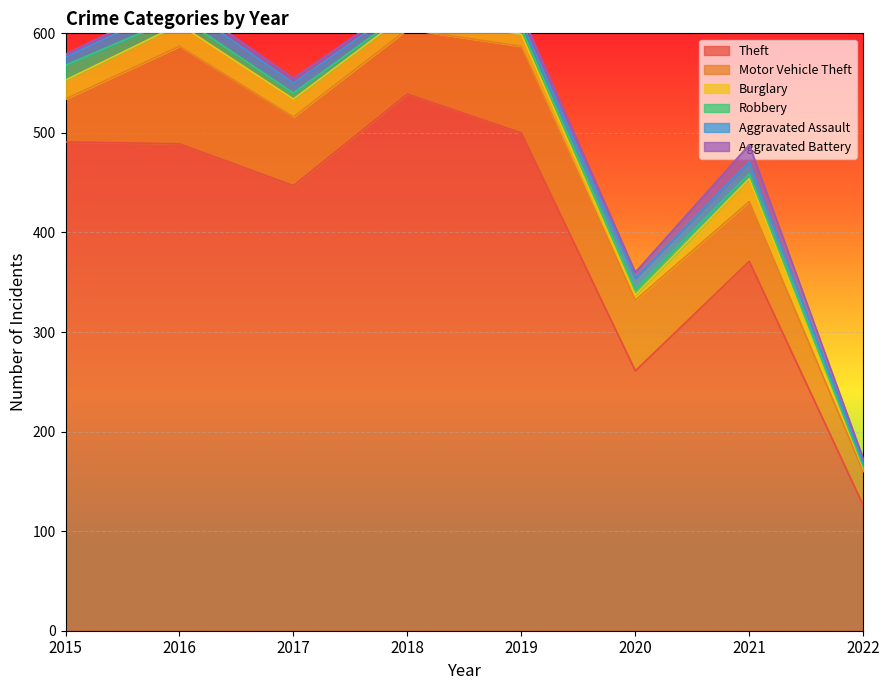

What is the lowest value of the Aggravated Battery series?

3